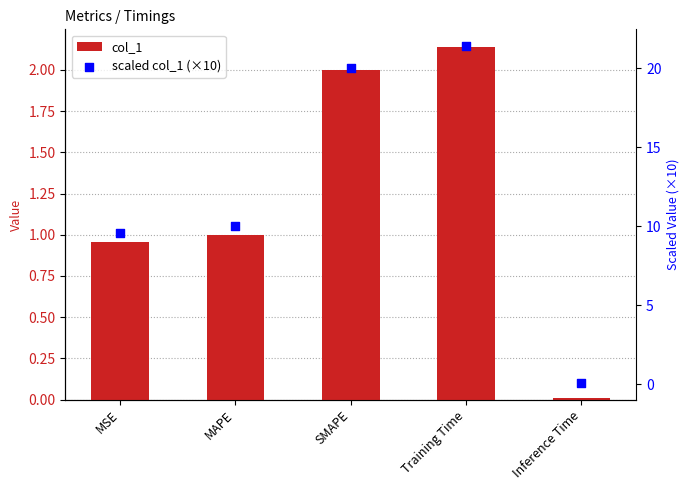

What are all the series names shown in the legend?

col_1, scaled col_1 (×10)